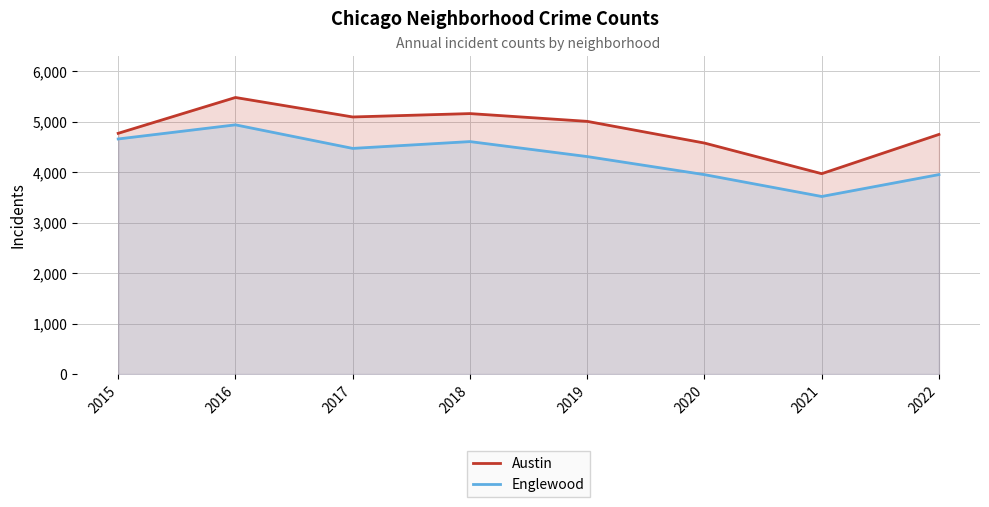

At 2021, list the series in order from largest to smallest.

Austin, Englewood